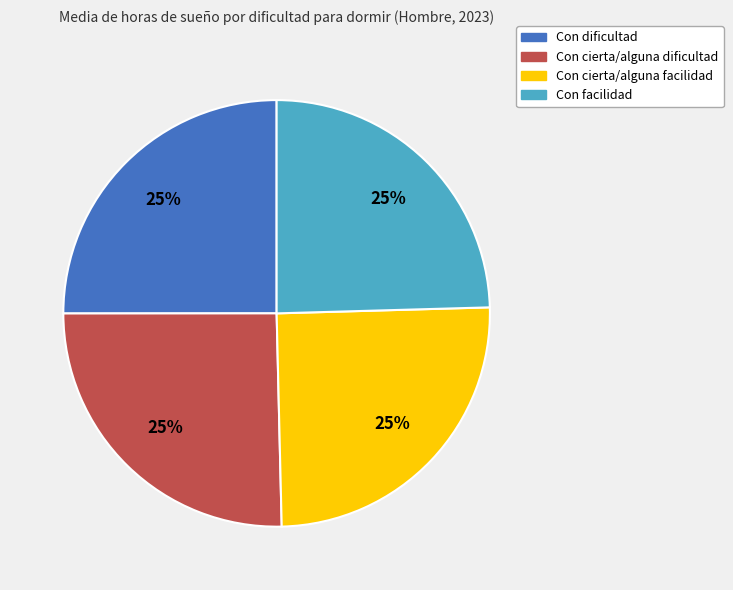

Count the number of slices in the pie.

4